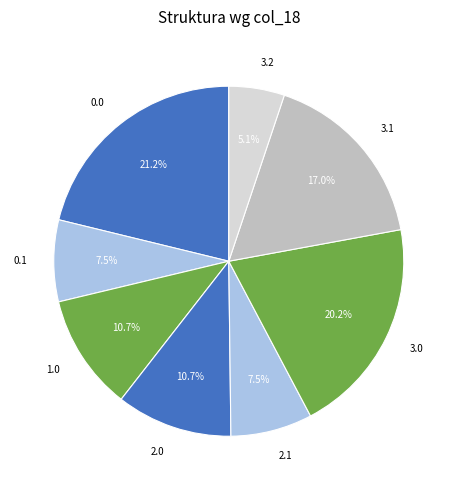

How many segments does this pie chart have?

8